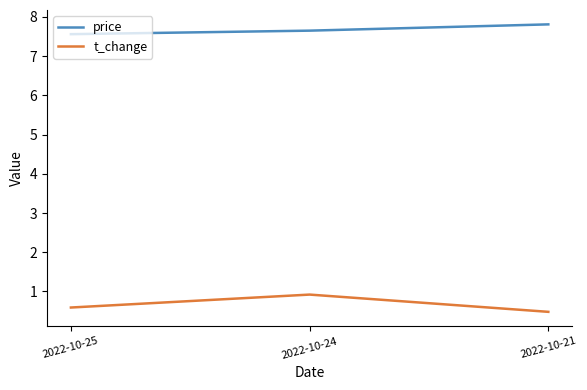

Which category has the highest value in the price series?

2022-10-21